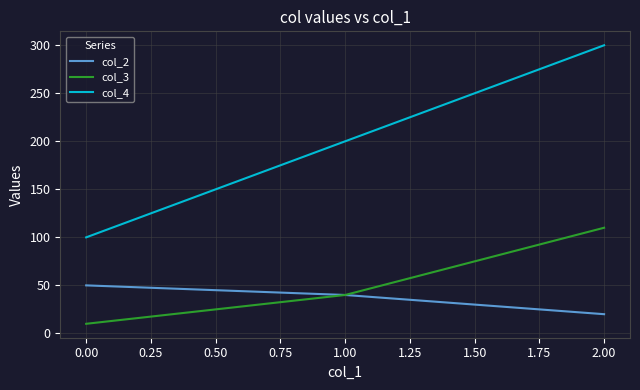

Which category has the lowest value in the col_3 series?

0.00